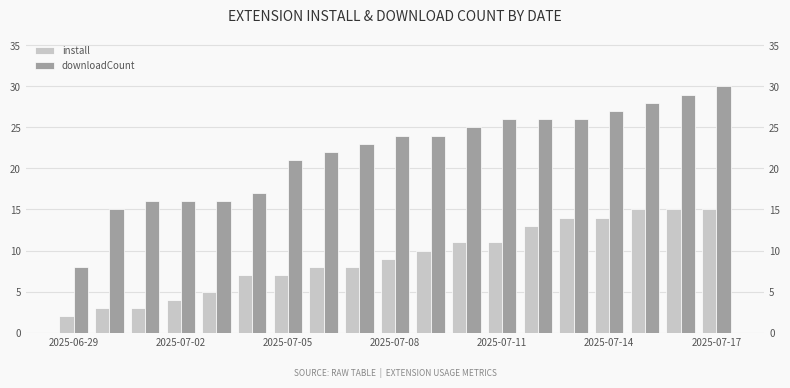

At how many categories does at least one series exceed 17?

13